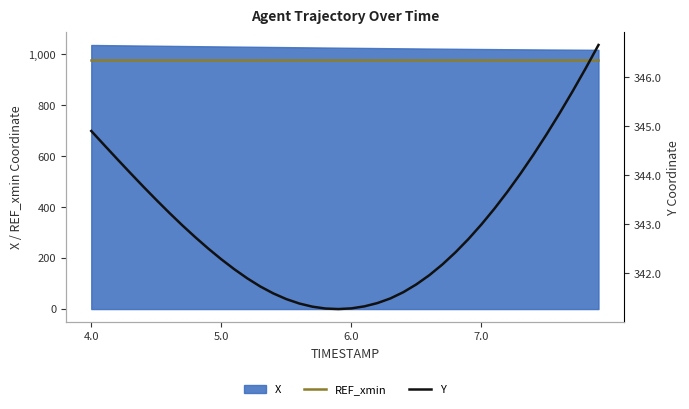

At which label does Y first exceed 342?

4.0